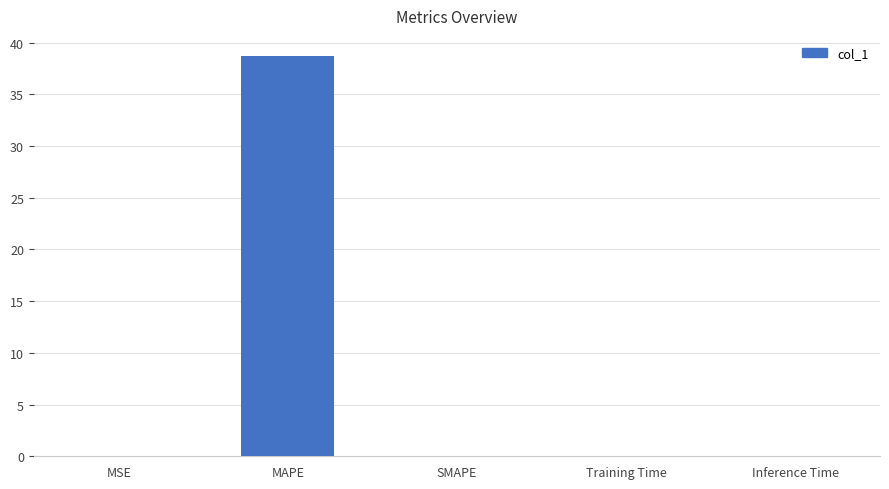

What is the sum of all values?

38.7